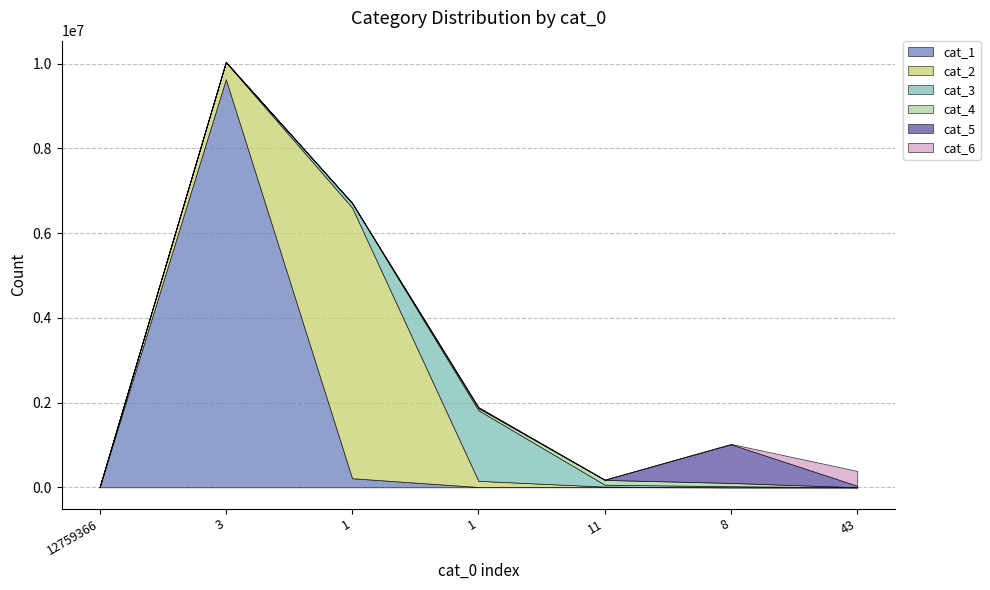

What are all the series names shown in the legend?

cat_1, cat_2, cat_3, cat_4, cat_5, cat_6